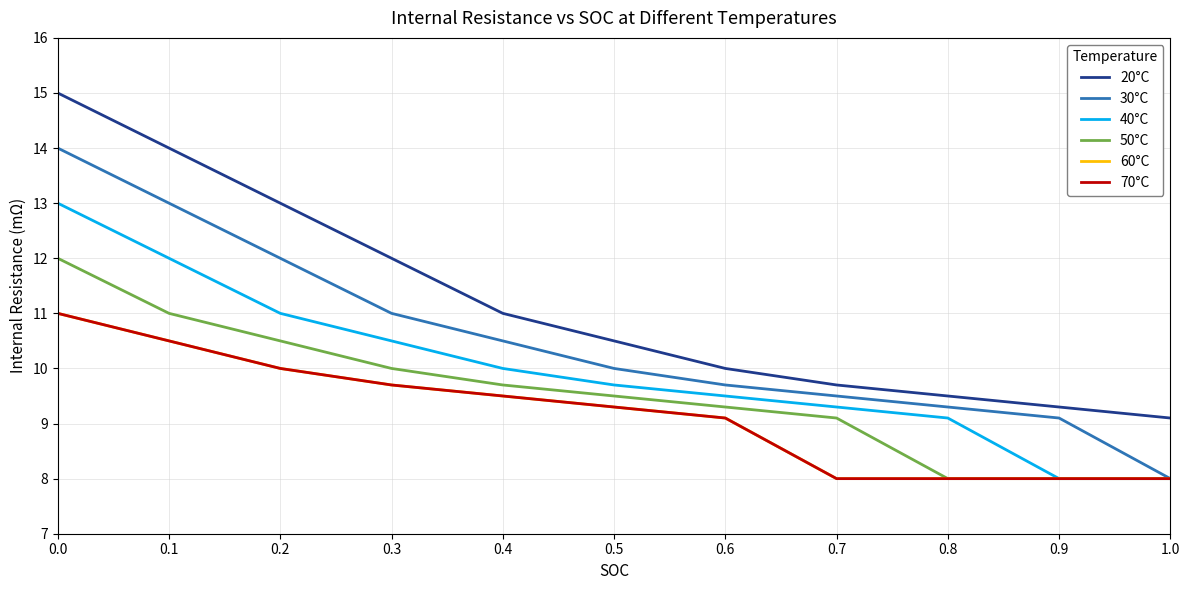

What is the difference between the second highest and second lowest values in the 70°C series?

2.5